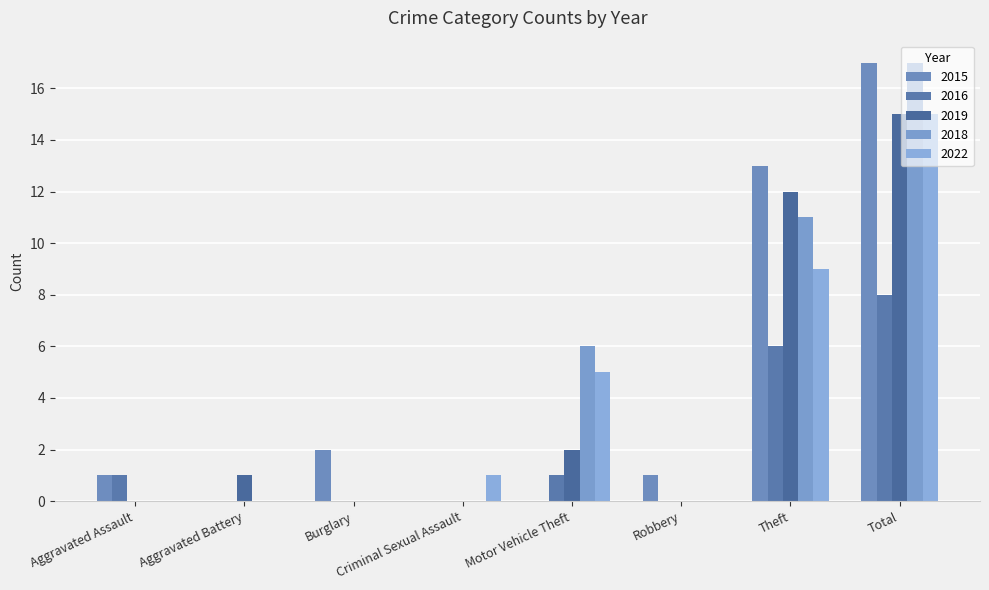

How many series are shown in this chart?

5